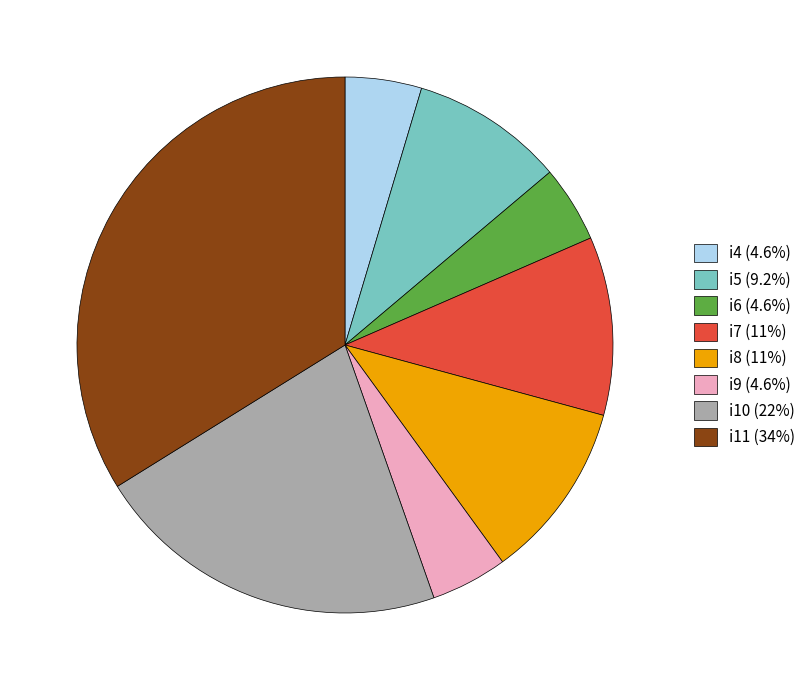

Is i10 the majority of the pie?

No